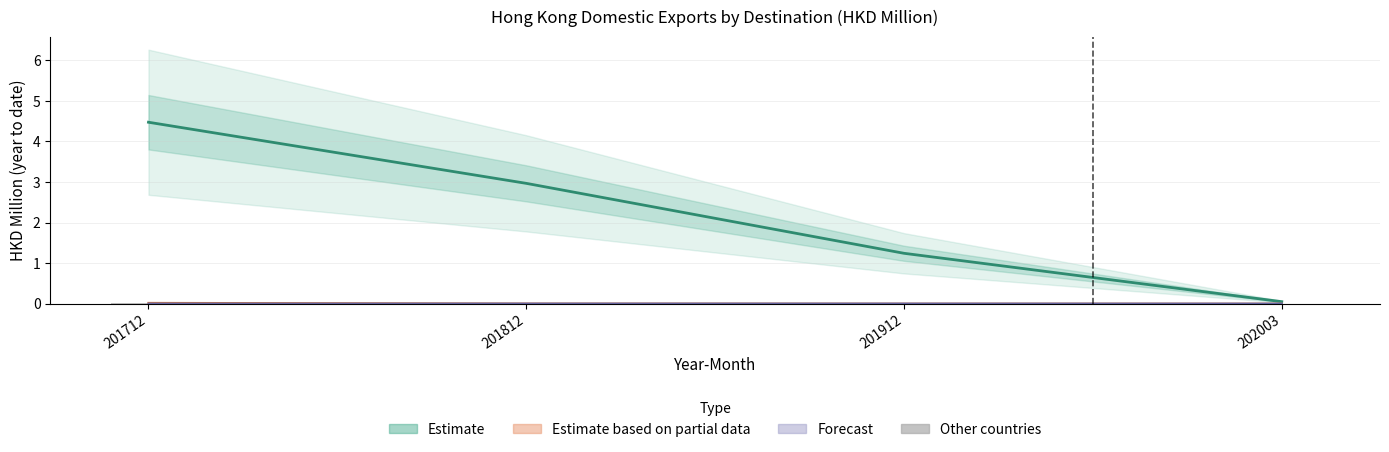

Which category has the highest value in the Estimate (Chinese Mainland) series?

201712